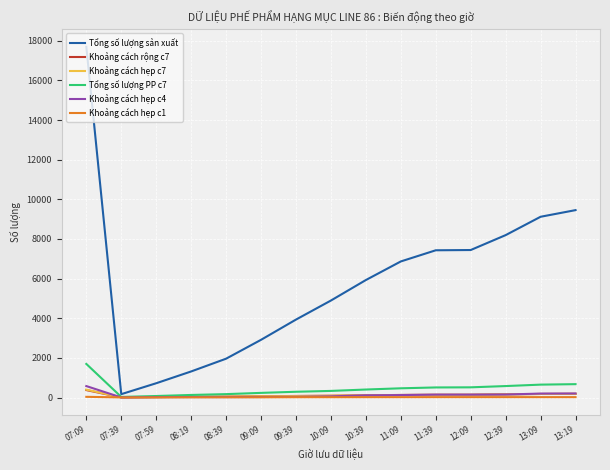

What is the difference between the Khoảng cách hẹp c1 values at 11:39 and 08:19?

10